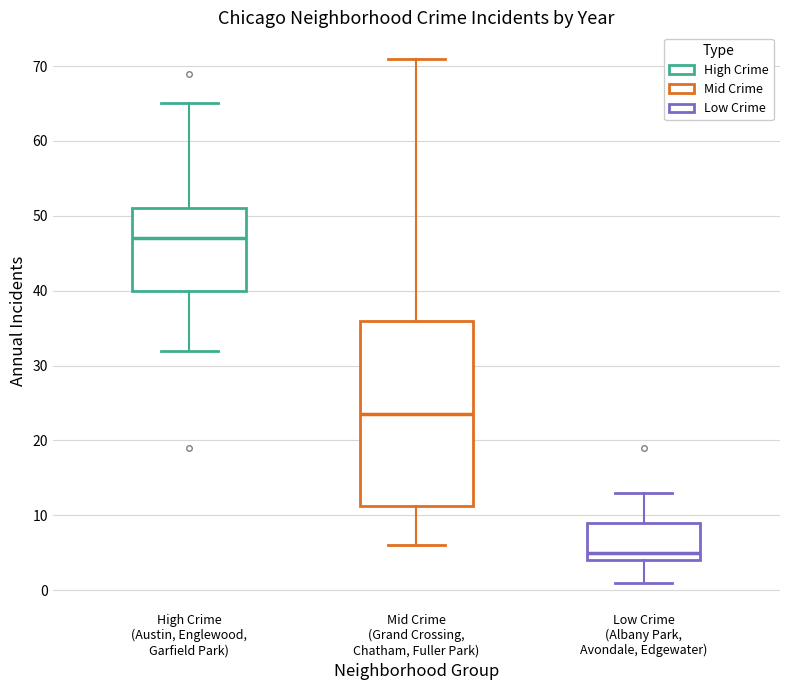

Reading left to right, read every box against the y-axis: the position of its median line, the range the box covers, and the ends of its whiskers. The values are not printed on the chart, so give them approximately, as read against the axis.

High Crime (Austin, Englewood, Garfield Park): median 47, box 40 to 51, whiskers 32 to 65
Mid Crime (Grand Crossing, Chatham, Fuller Park): median 24, box 11 to 36, whiskers 6 to 71
Low Crime (Albany Park, Avondale, Edgewater): median 5, box 4 to 9, whiskers 1 to 13